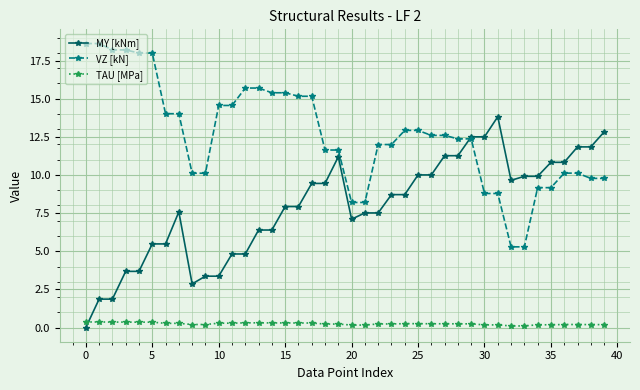

List the series in order of their peak value, lowest first.

TAU [MPa], MY [kNm], VZ [kN]